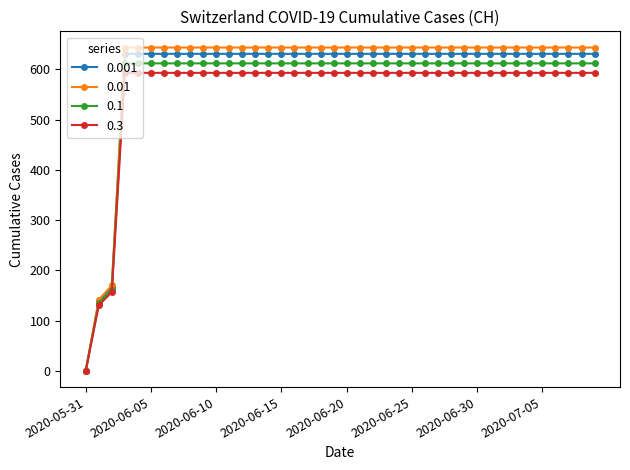

List the series in order of their overall mean, lowest first.

0.3, 0.1, 0.001, 0.01